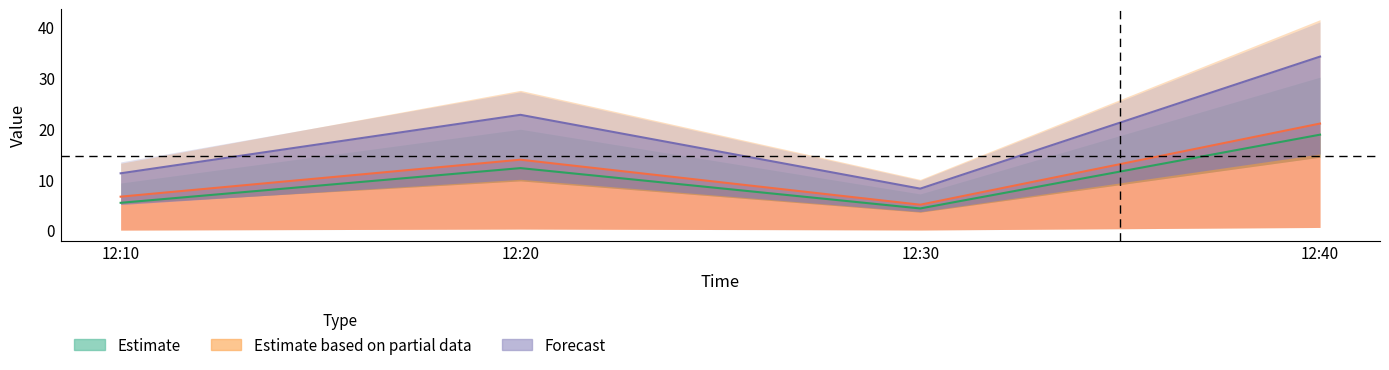

Reading left to right, extract all data points from this chart.

J1: 12:10=5.4	12:20=12.2	12:30=4.3	12:40=18.8
J2: 12:10=11.2	12:20=22.7	12:30=8.2	12:40=34.2
J3: 12:10=6.6	12:20=13.9	12:30=5.0	12:40=21.0